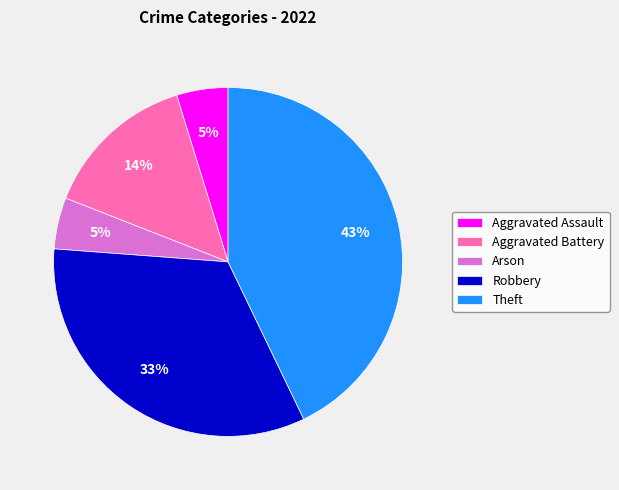

Which has a higher value, Theft or Aggravated Battery?

Theft